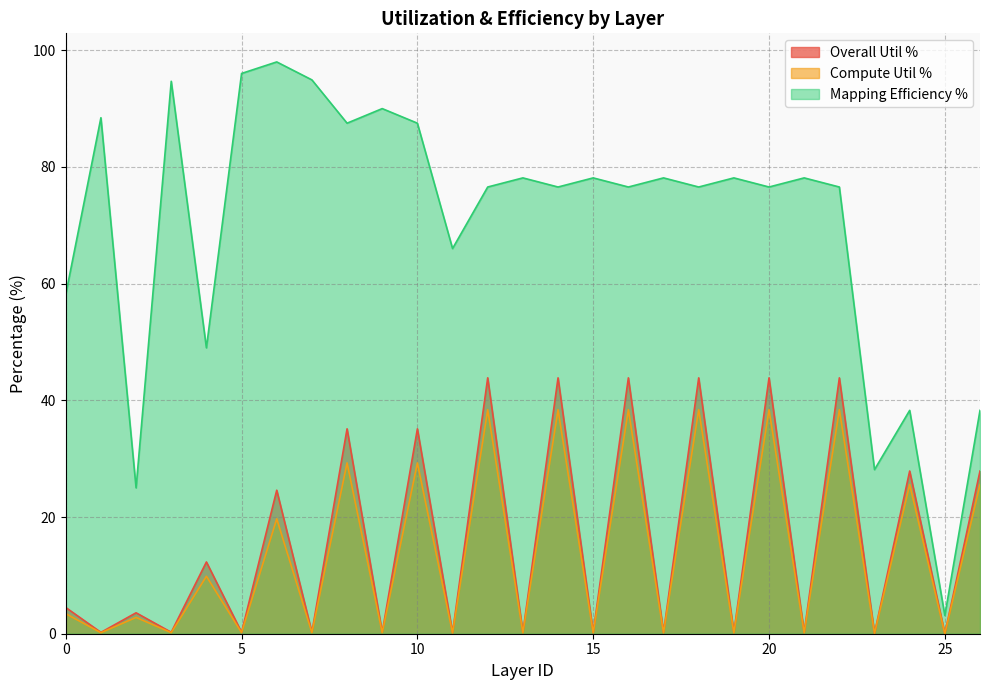

What is the difference between the second highest and second lowest values in the Compute Util % series?

38.3